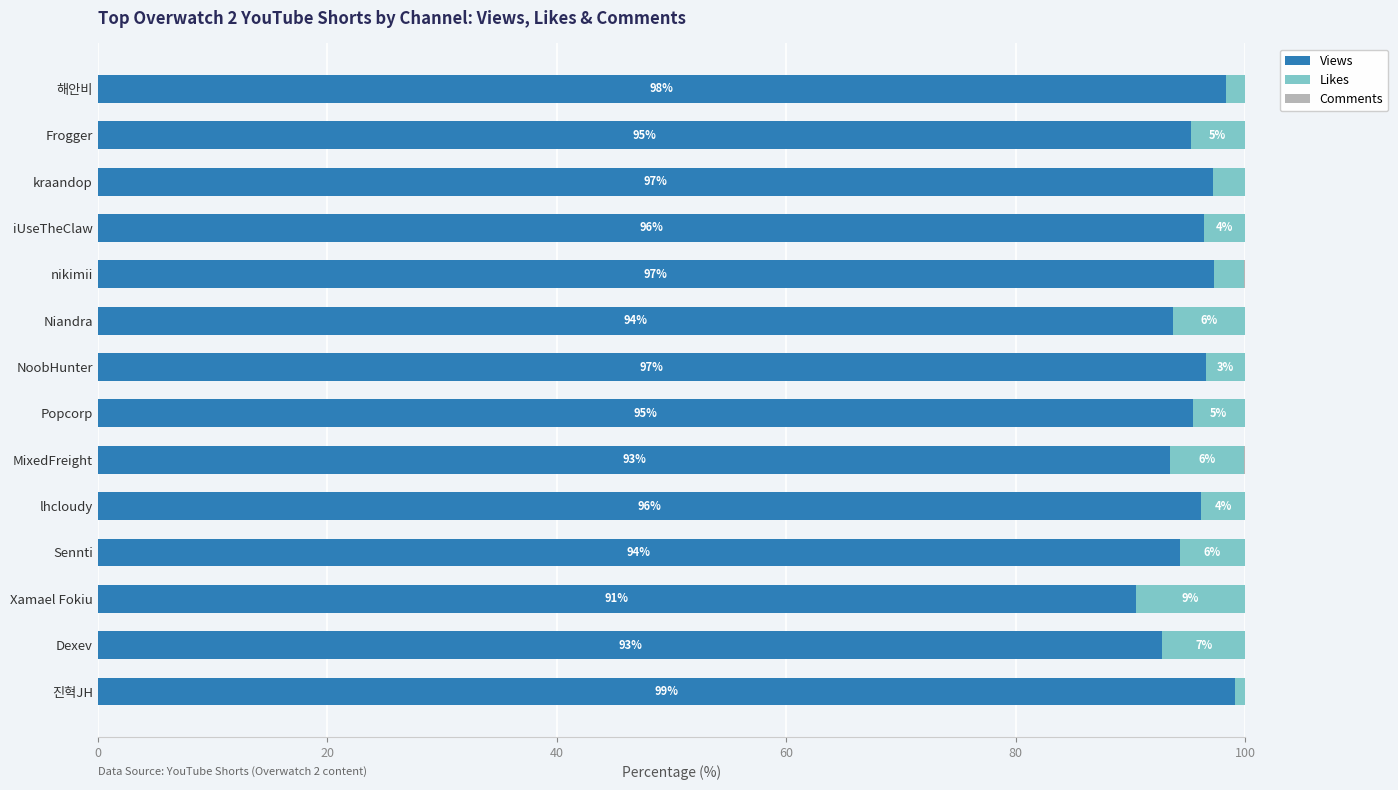

What is the total value across all series at NoobHunter?

100.0